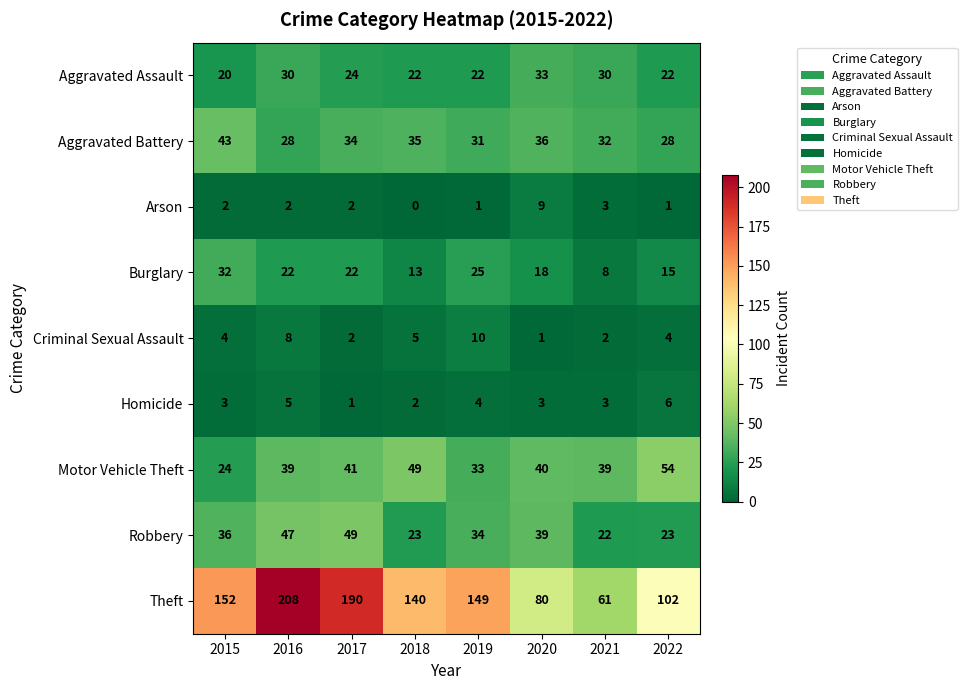

The Criminal Sexual Assault series shows 1 at 2020. True or false?

True